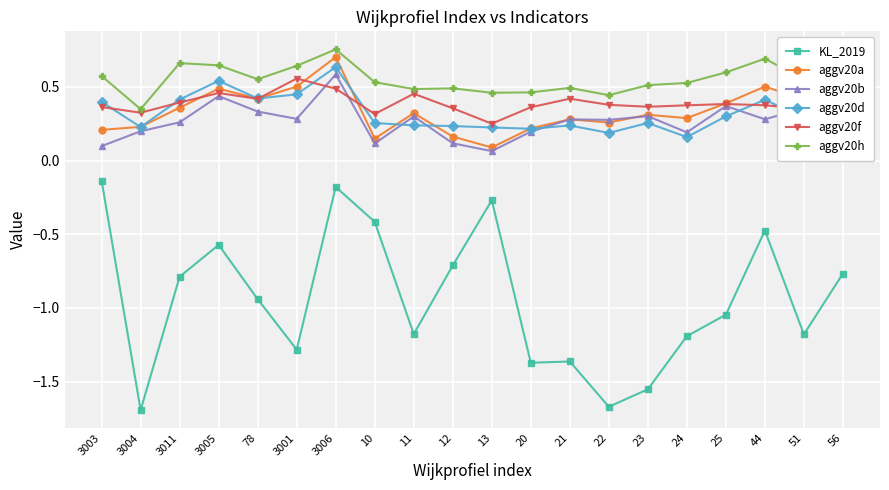

Which series has the largest range (max minus min)?

KL_2019